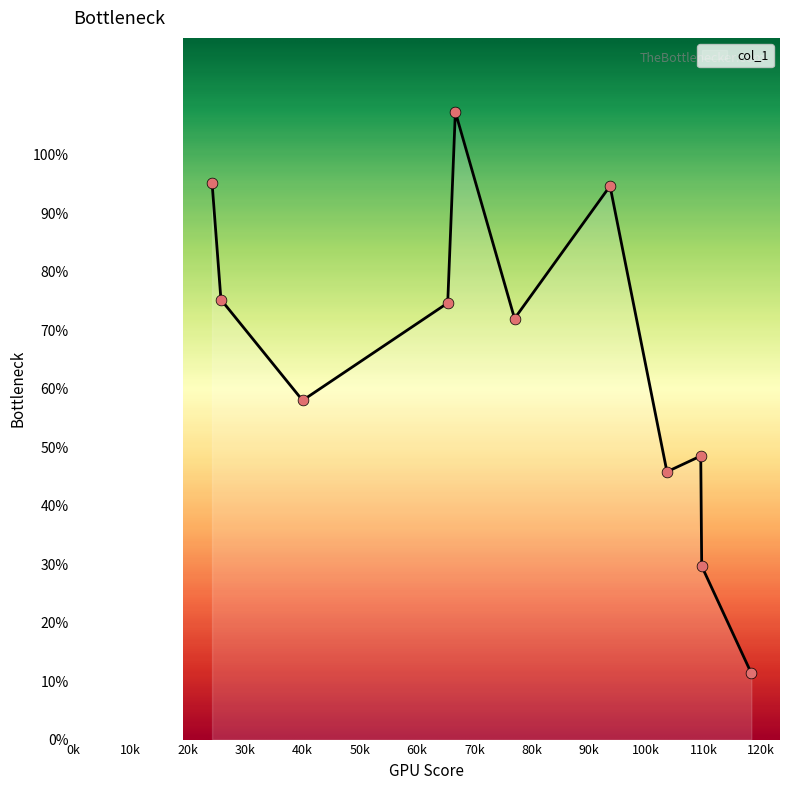

What is the smallest value displayed?

11.3